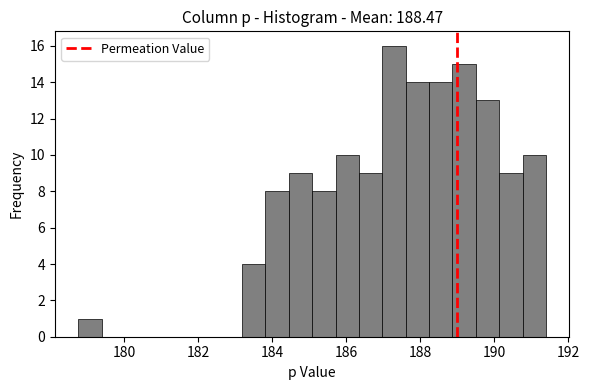

Read against the x-axis, roughly where is the centre of the tallest bar?

187.2